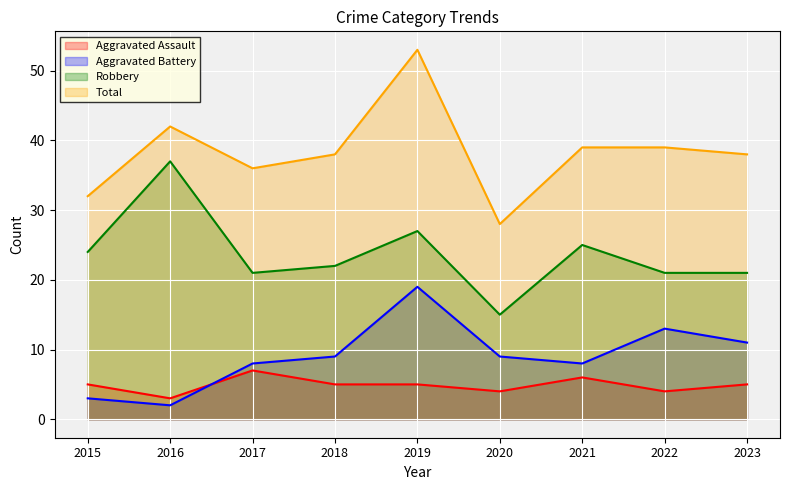

At which category is the sum across all series the highest?

2019